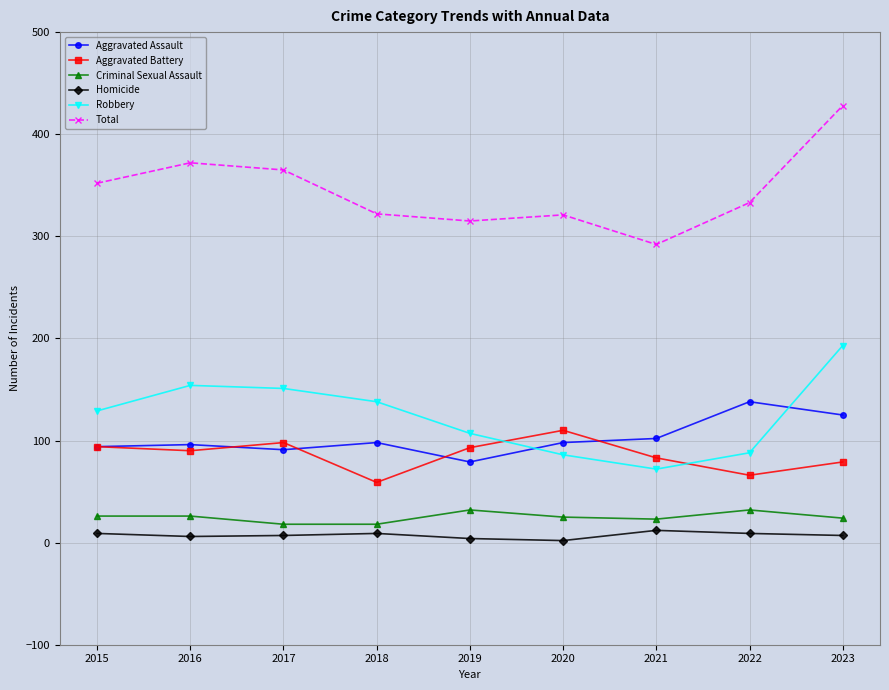

True or false: Aggravated Assault and Total cross at least once.

False